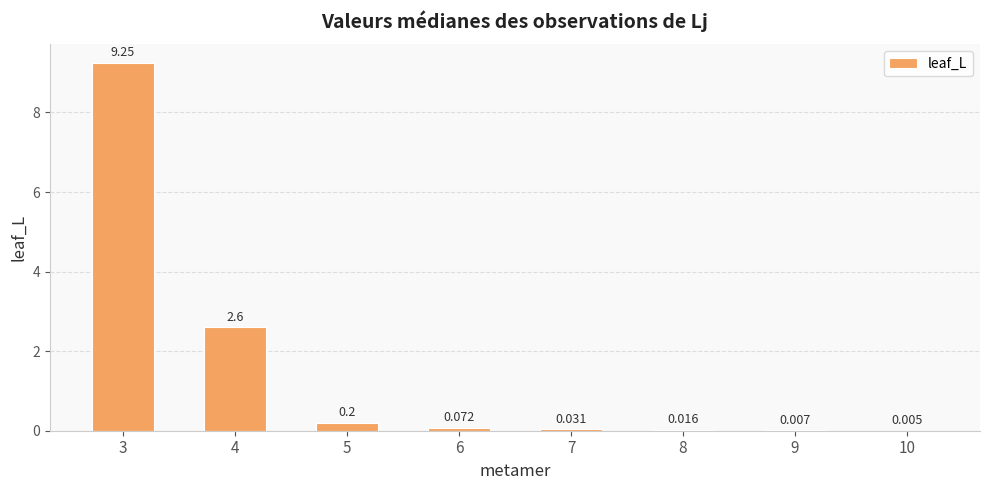

How many series are shown in this chart?

1